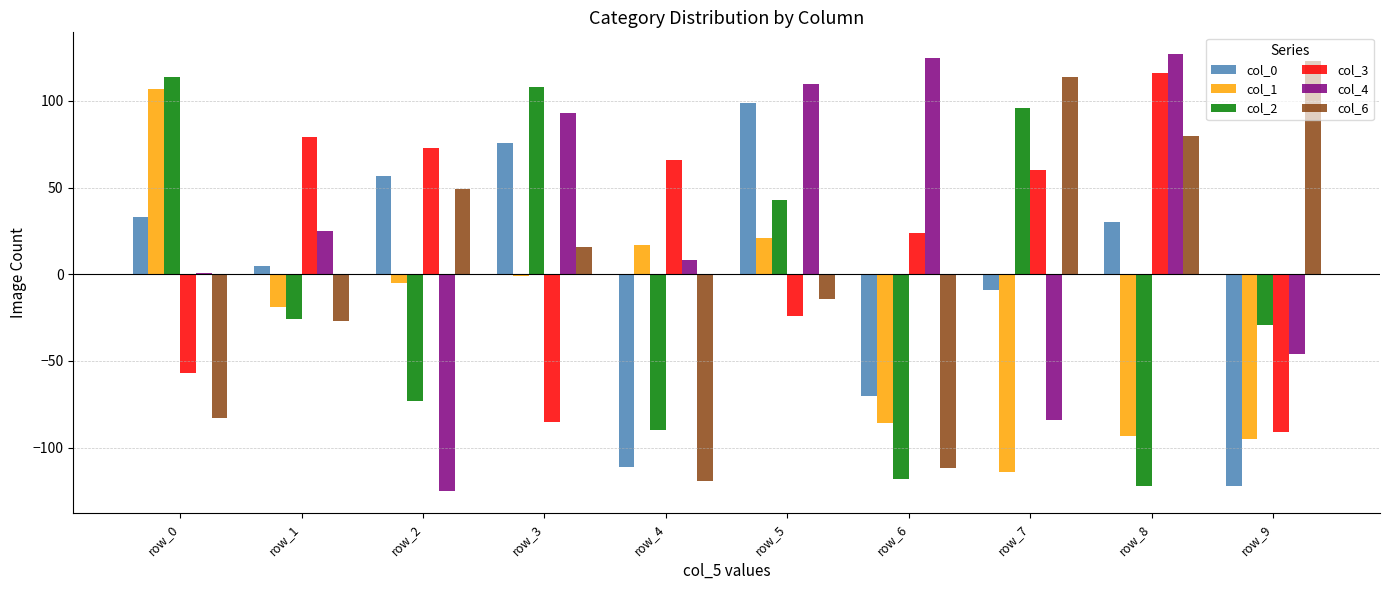

What is the smallest value displayed?

-125